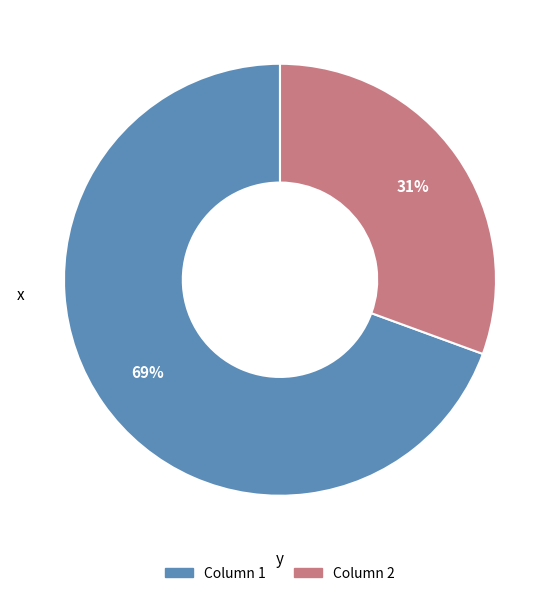

What percentage is the Column 1 slice, to the nearest percent?

69%